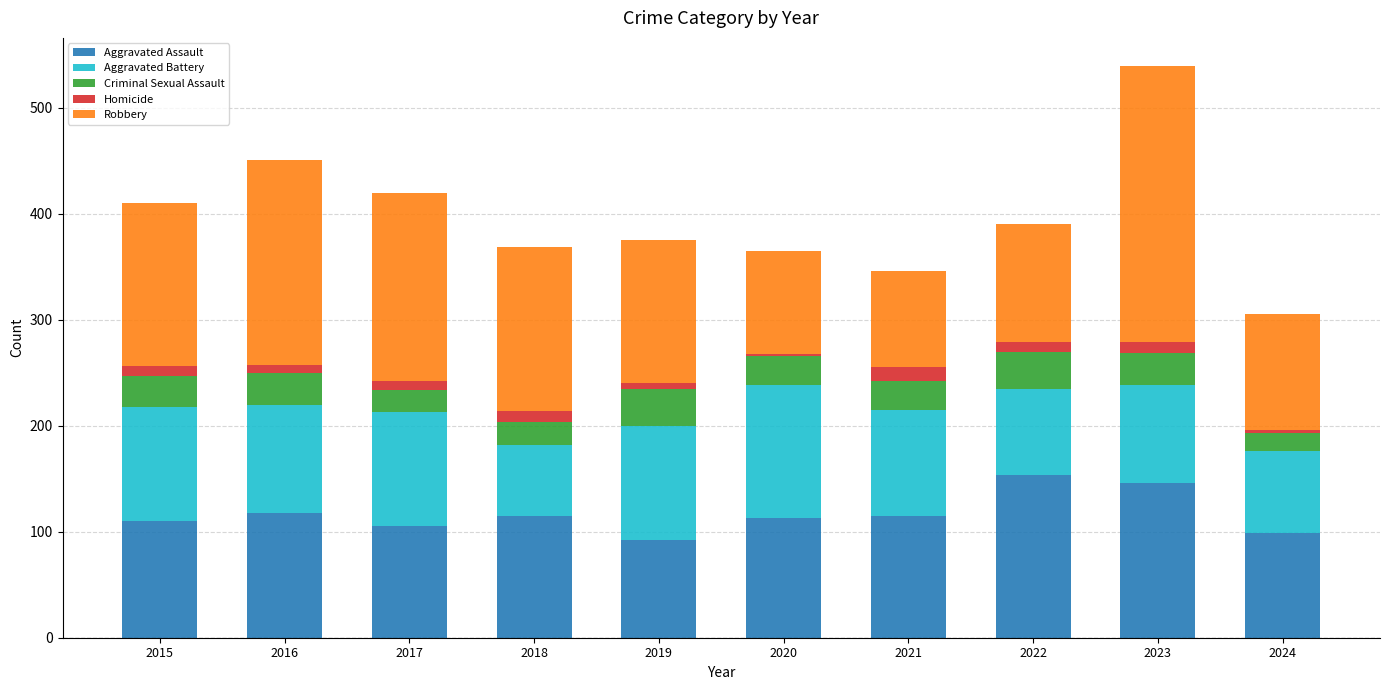

What is the difference between the maximum and minimum values in the Aggravated Assault series?

62